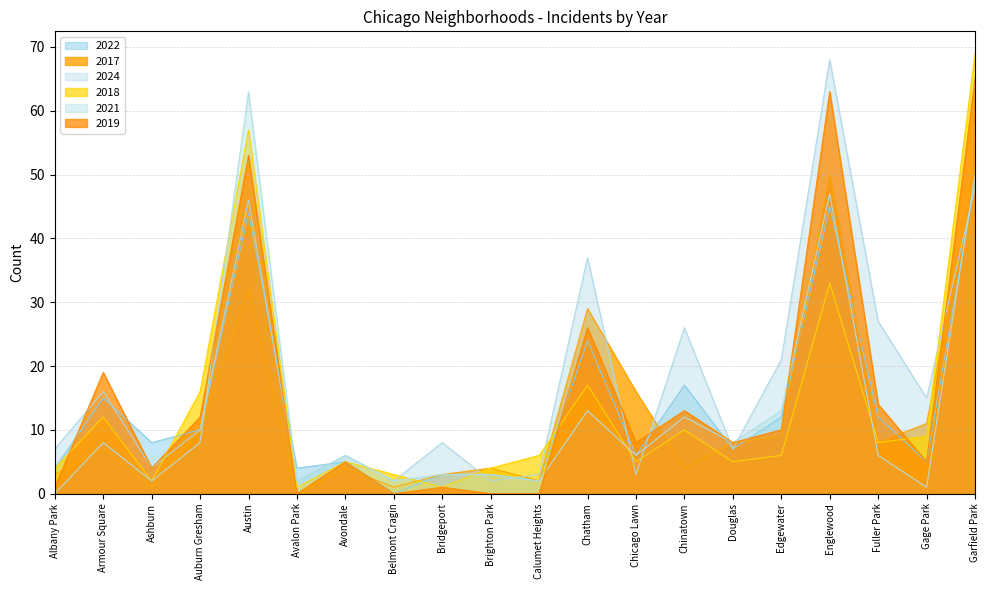

What is the difference between the maximum and second lowest values in the 2019 series?

65